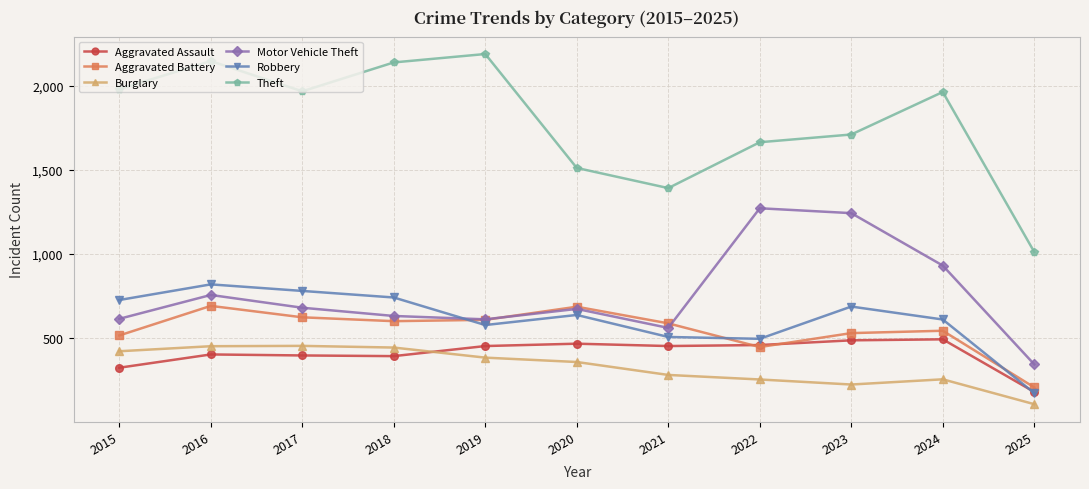

What is the sum of the Aggravated Assault values at 2019 and 2023?

938